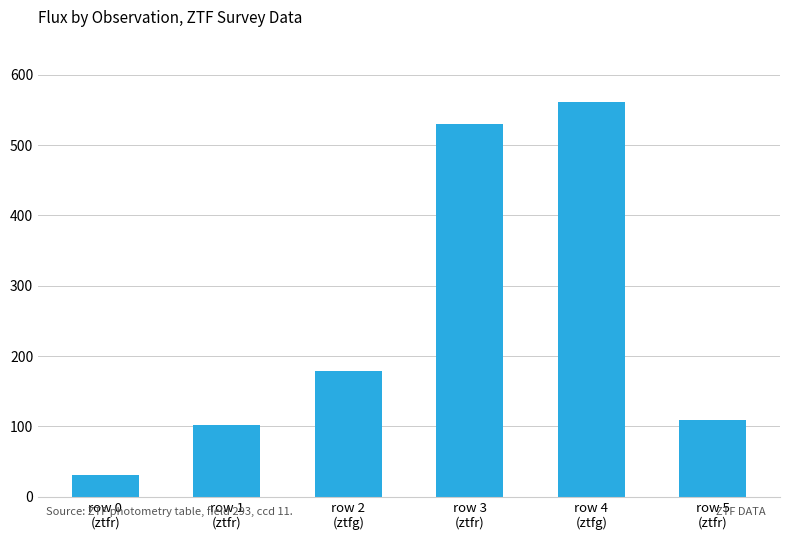

Count the number of categories in the chart.

6